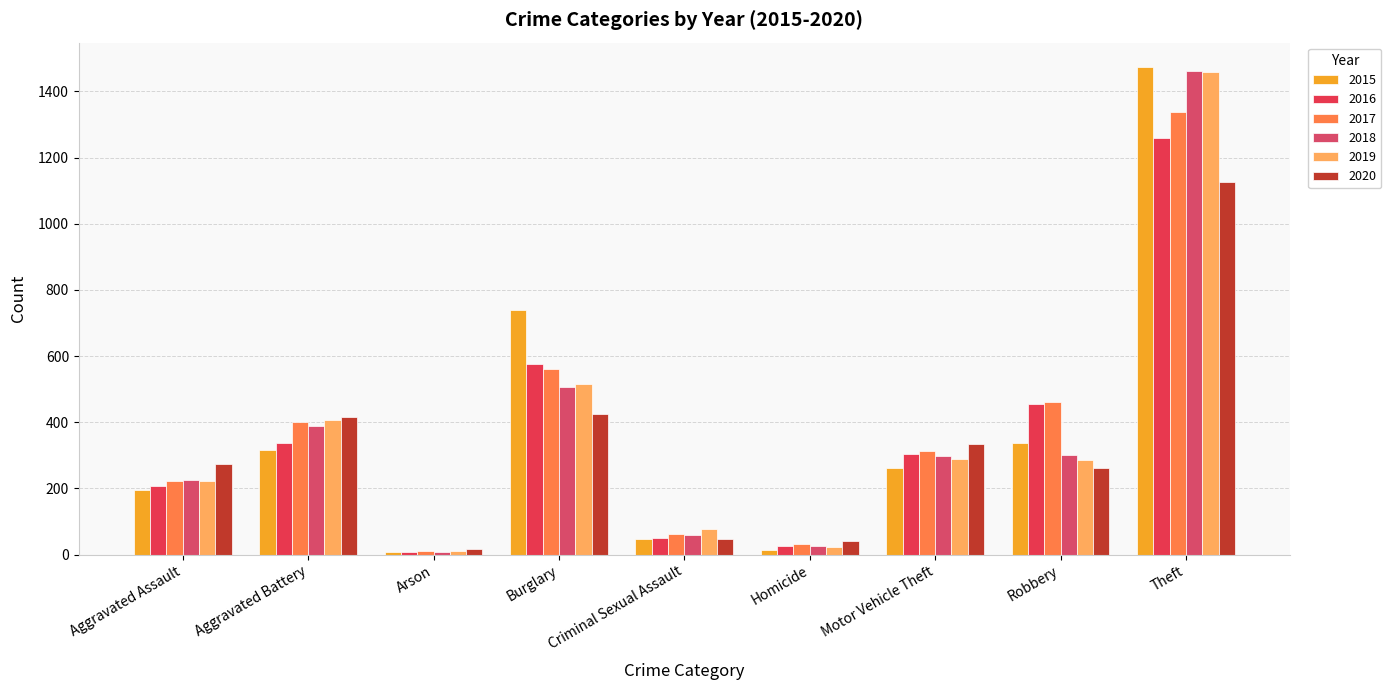

What is the value of the 2019 bar at the 6th from the left?

22